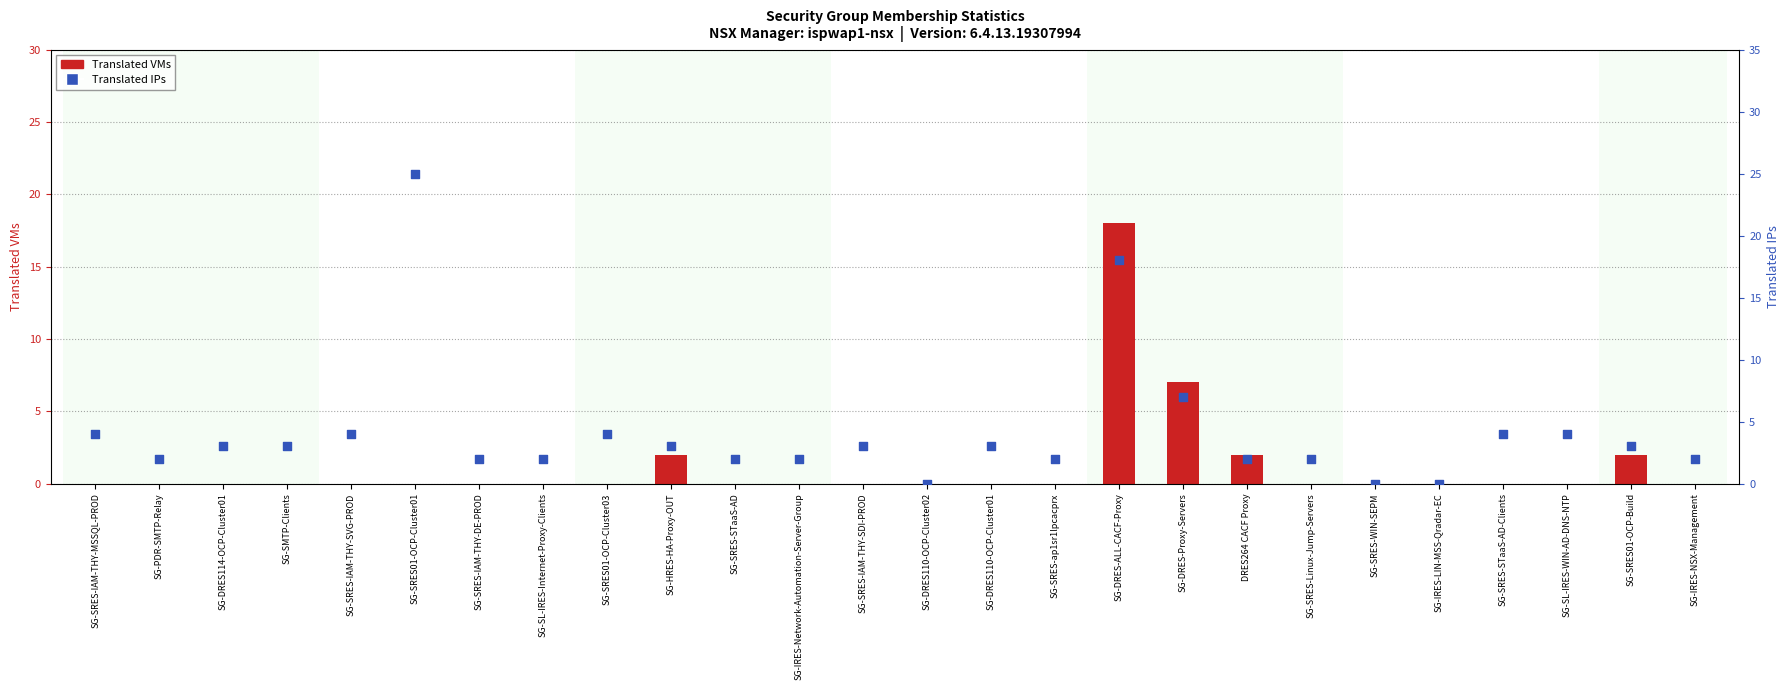

At how many categories does at least one series exceed 18?

1